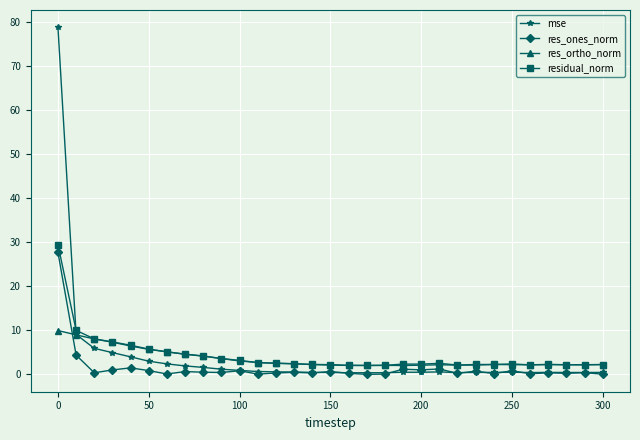

Does the chart have visible grid lines?

Yes